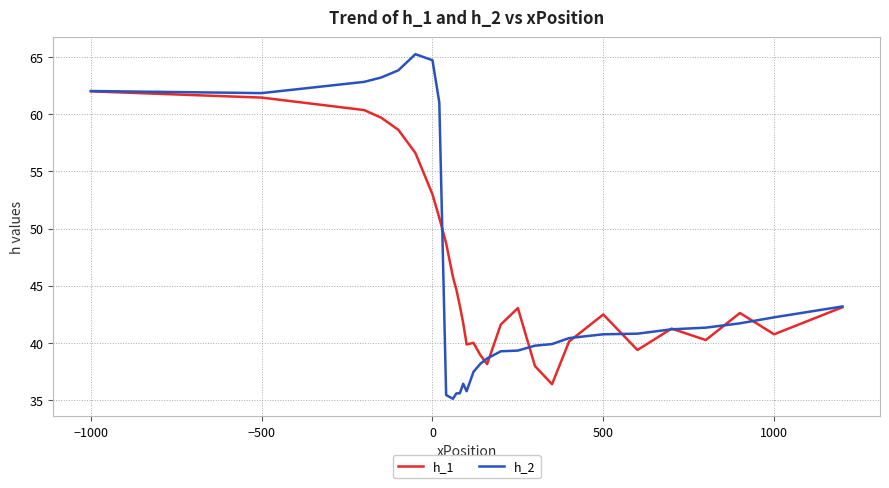

What is the difference between the maximum and minimum values in the h_1 series?

25.7